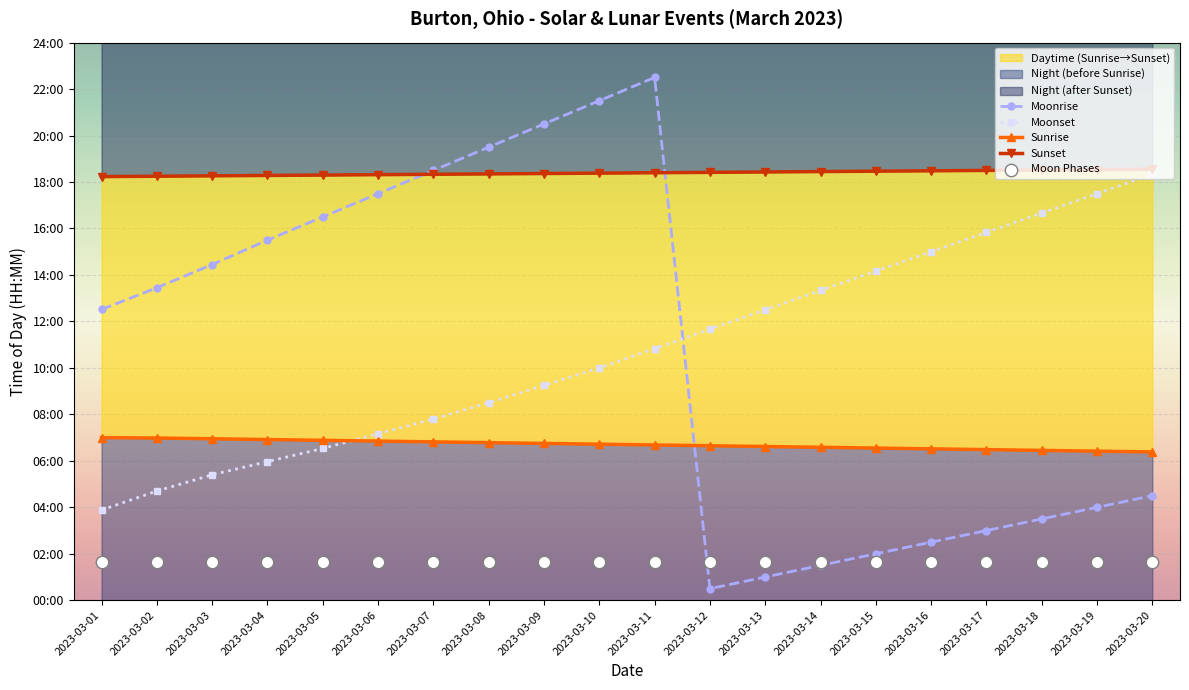

What are all the series names shown in the legend?

Moonrise, Moonset, Sunrise, Sunset, Moon Phases